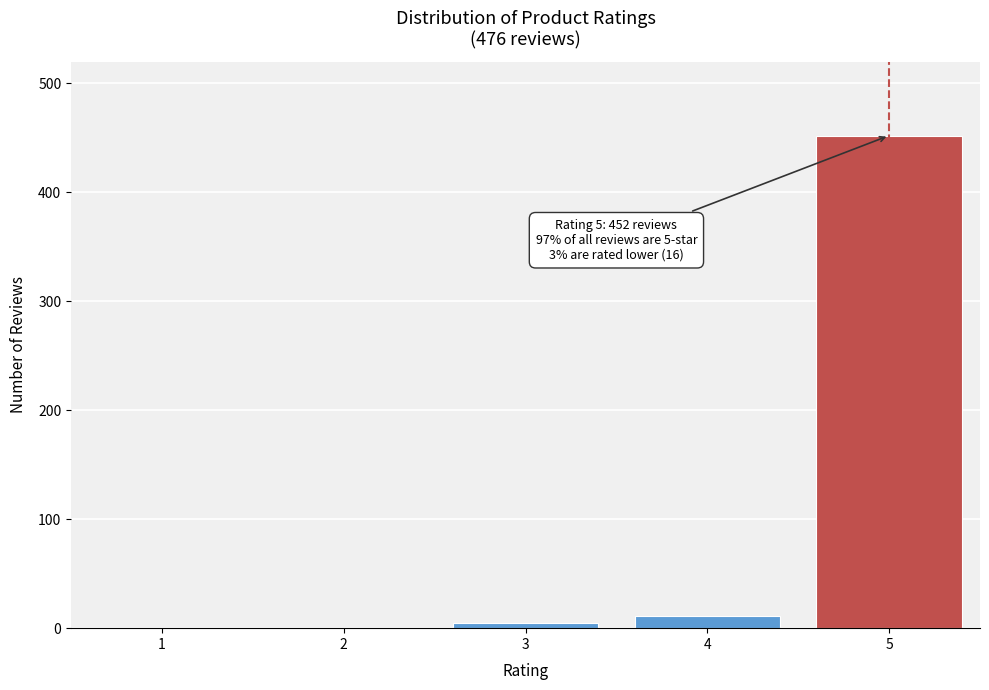

Reading left to right, what are all the values shown in this chart?

1=0	2=0	3=5	4=11	5=452